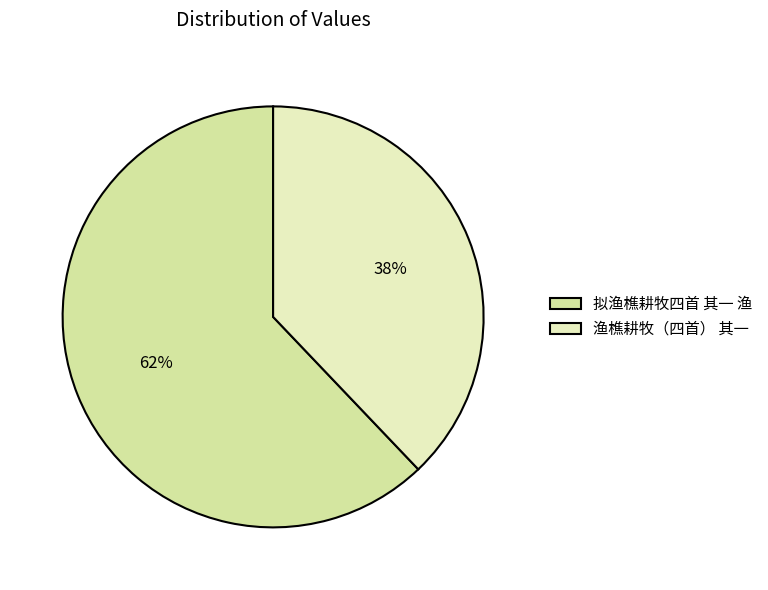

What is the largest slice in the pie chart?

拟渔樵耕牧四首 其一 渔